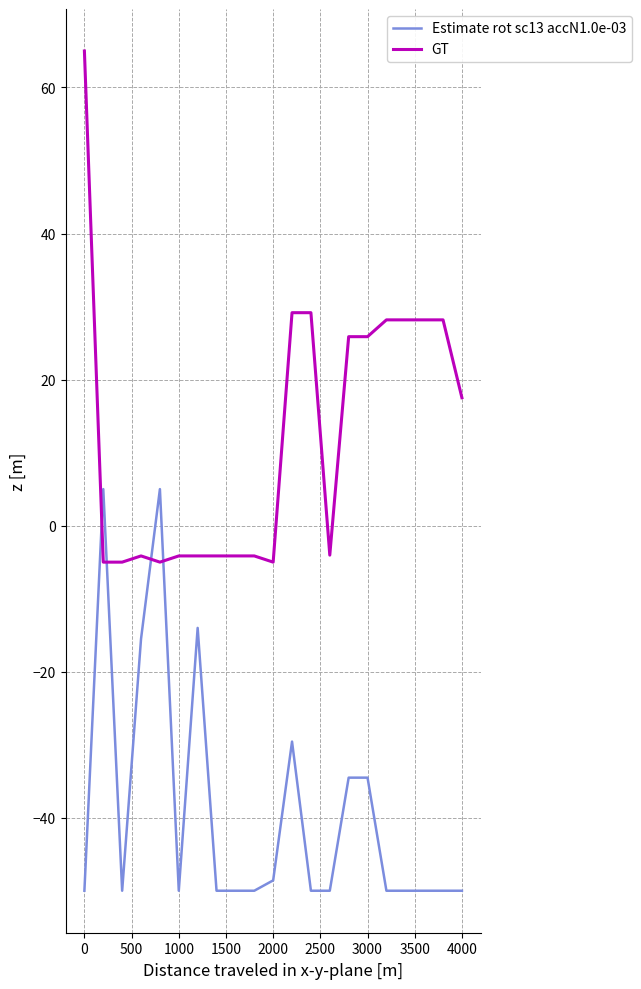

Is this an area chart (filled region under the line)?

No